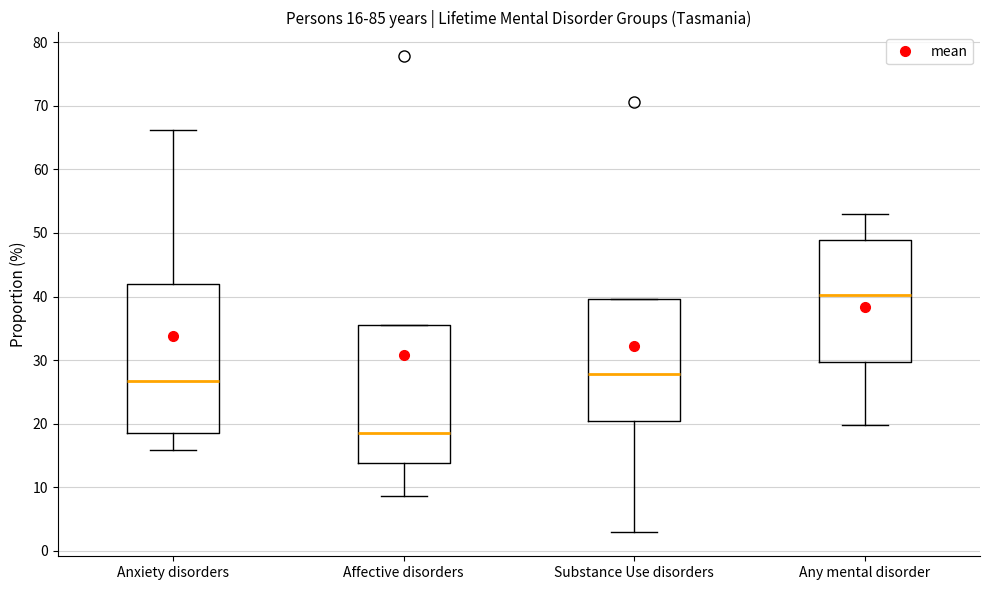

Comparing the boxes themselves (not the whiskers), which one is the tallest?

Anxiety disorders